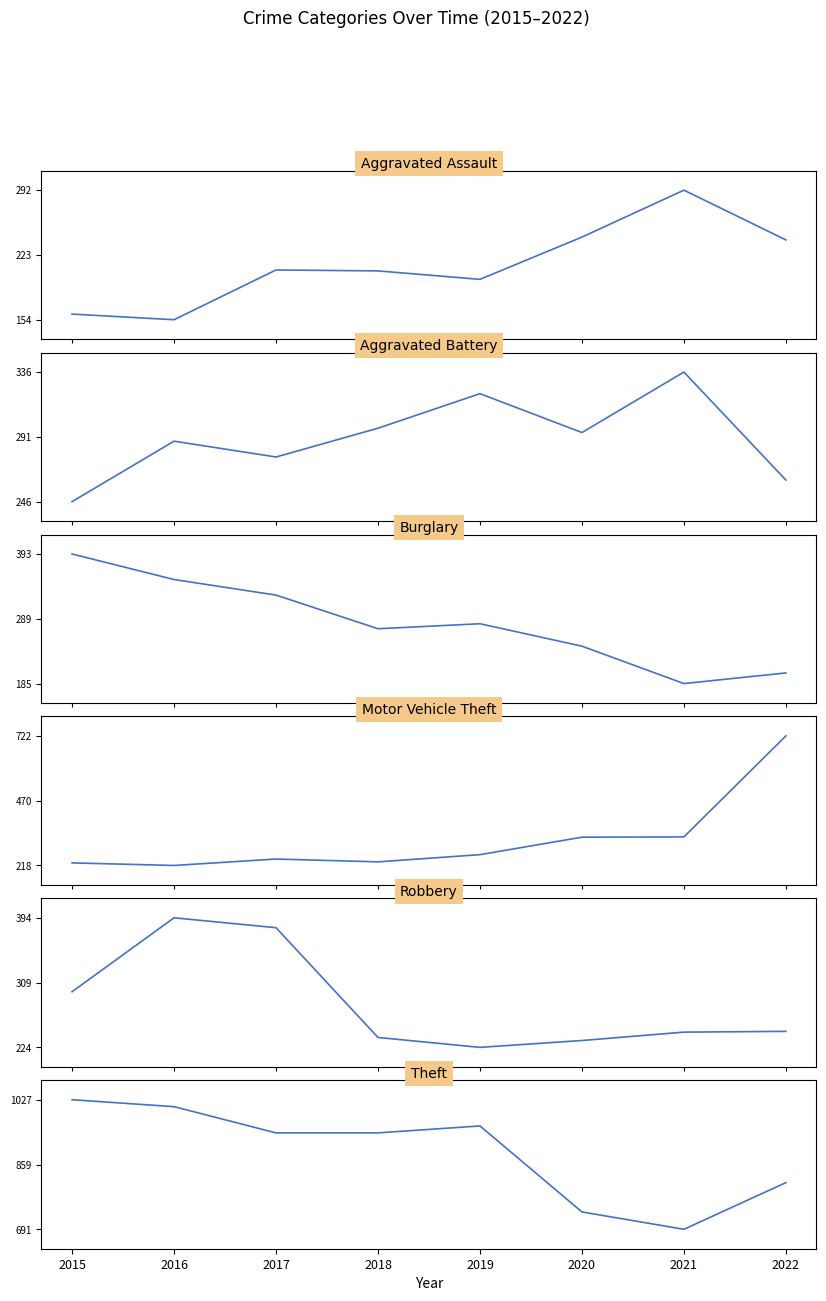

What is the average value of the Aggravated Battery series?

290